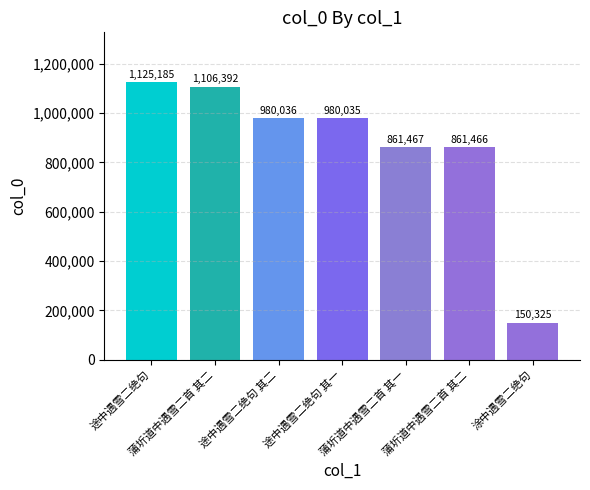

At which label does the data first exceed 980035?

途中遇雪二绝句